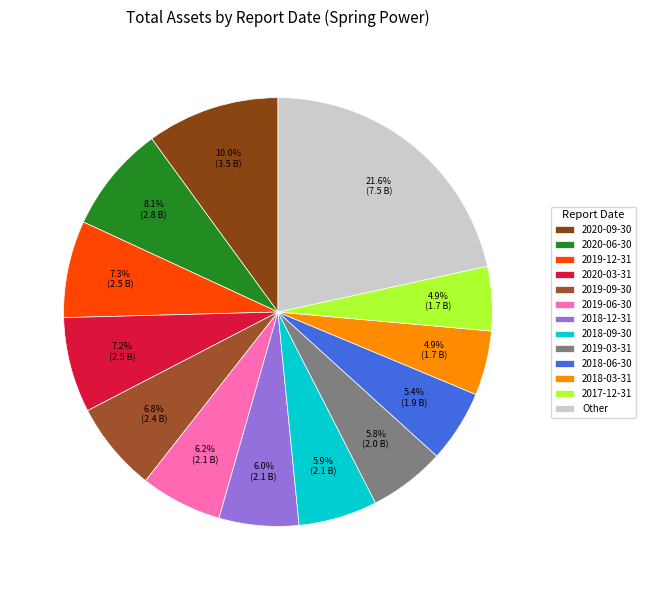

How many slices are in this pie chart?

13